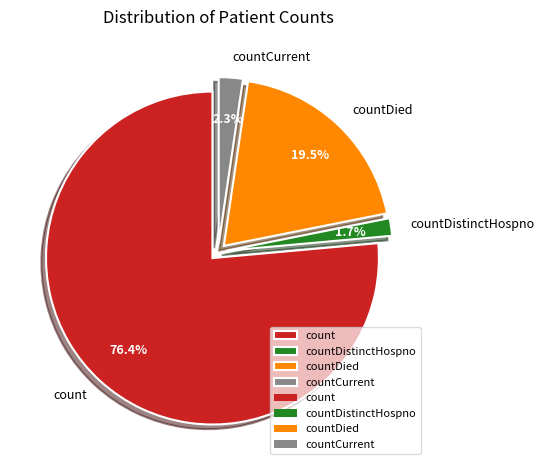

To the nearest percent, what is the difference between the largest and smallest slice percentages?

75%